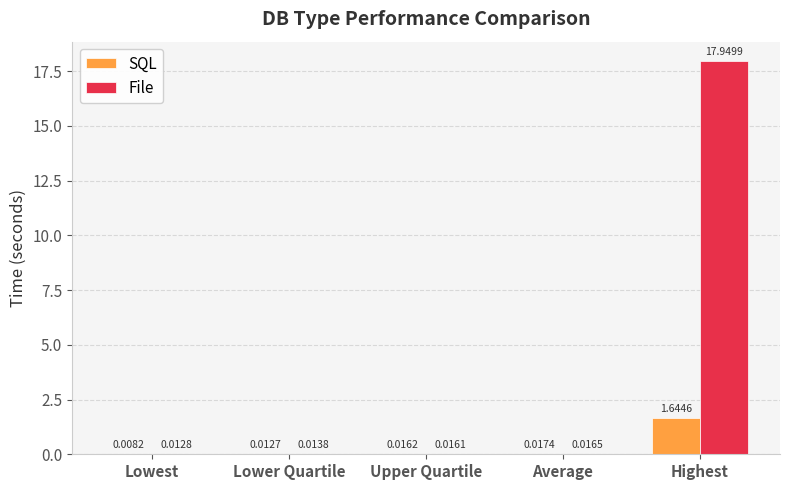

Which series changed the most between Lower Quartile and Upper Quartile?

SQL